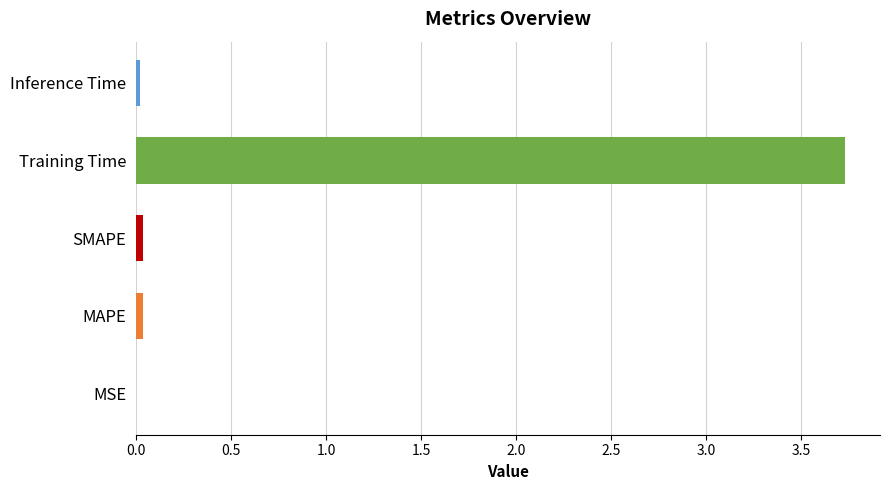

How many data points does each series have?

5